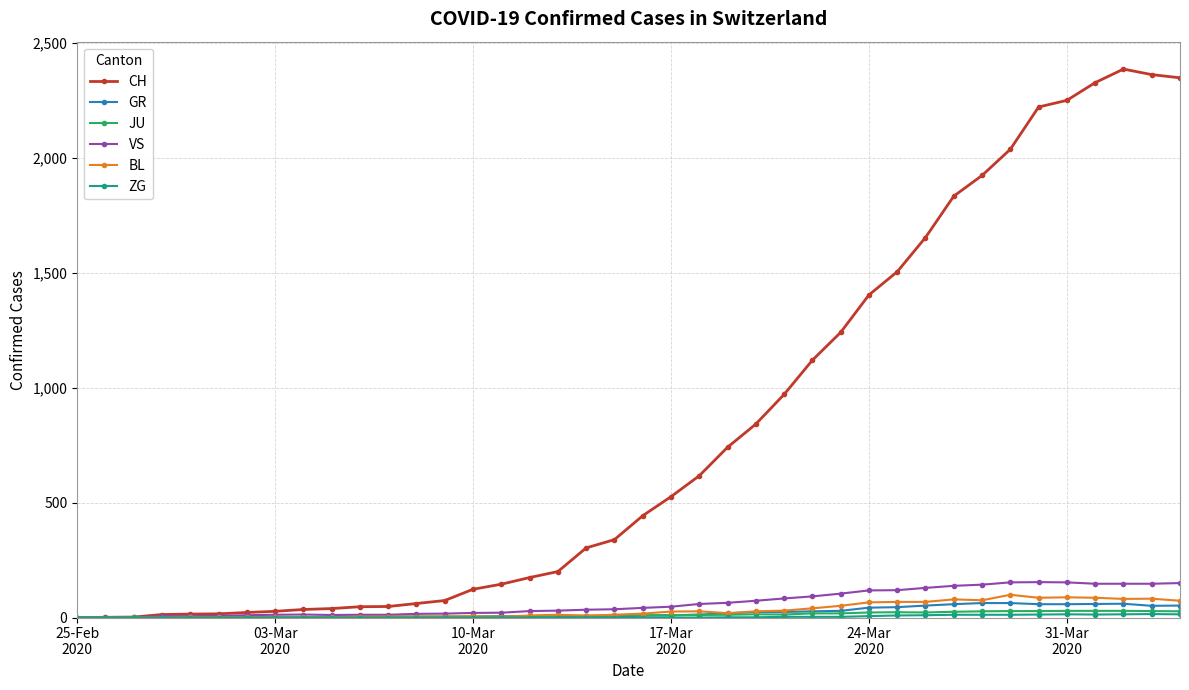

Count the number of categories in the chart.

40